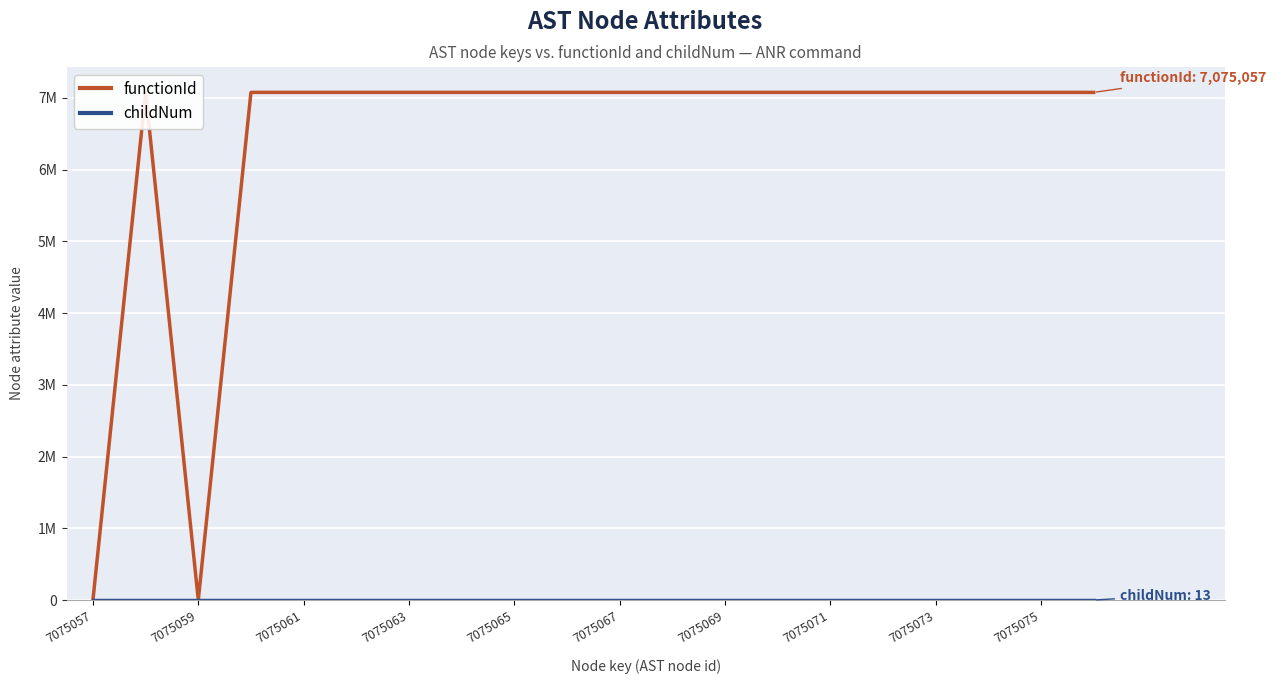

How many series are shown in this chart?

2